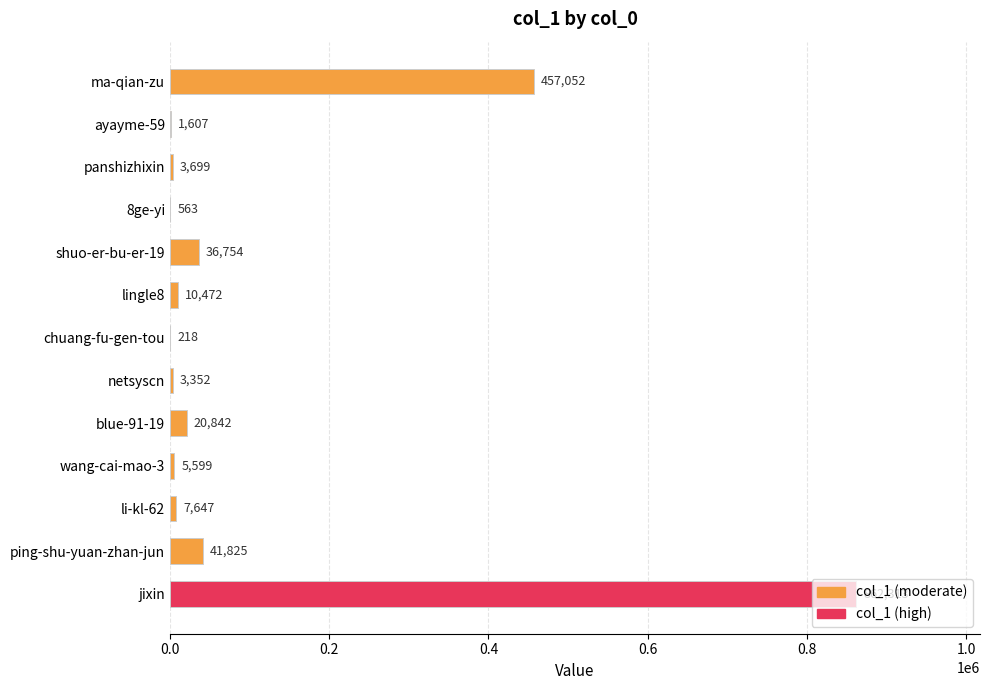

What is the change in value from ayayme-59 to shuo-er-bu-er-19?

+35147